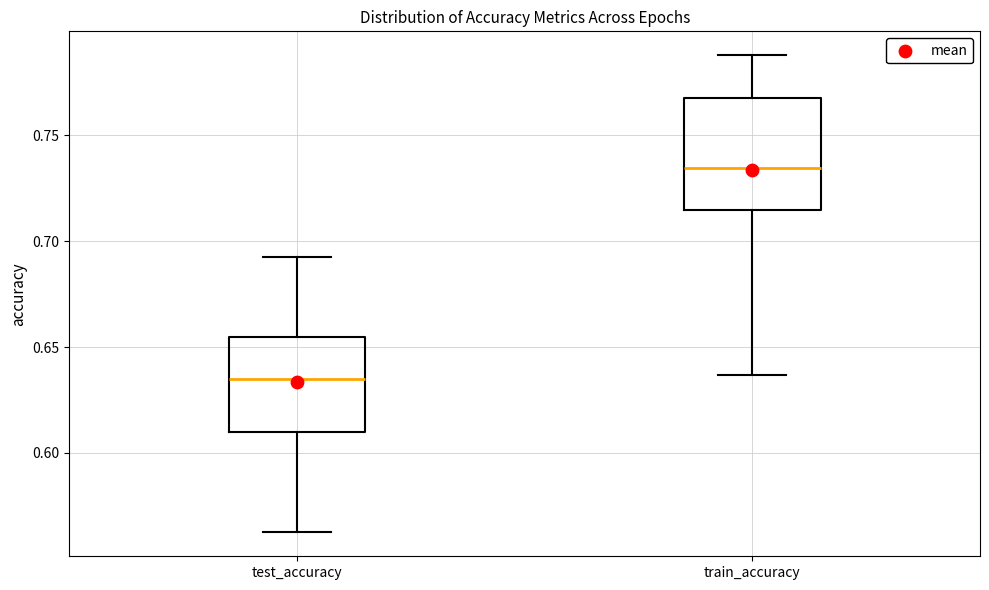

Reading left to right, read every box against the y-axis: the position of its median line, the range the box covers, and the ends of its whiskers. The values are not printed on the chart, so give them approximately, as read against the axis.

test_accuracy: median 0.635, box 0.610 to 0.655, whiskers 0.565 to 0.690
train_accuracy: median 0.735, box 0.715 to 0.765, whiskers 0.635 to 0.790